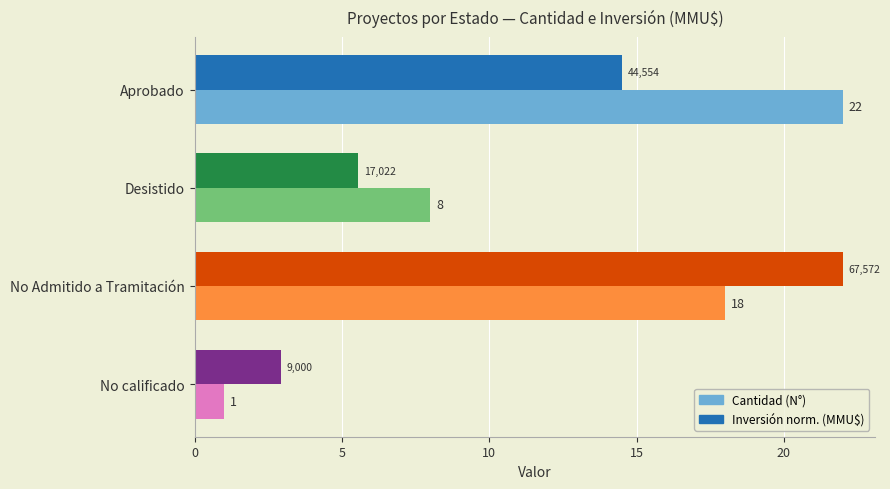

Which series has the widest spread of values?

Cantidad (N°)